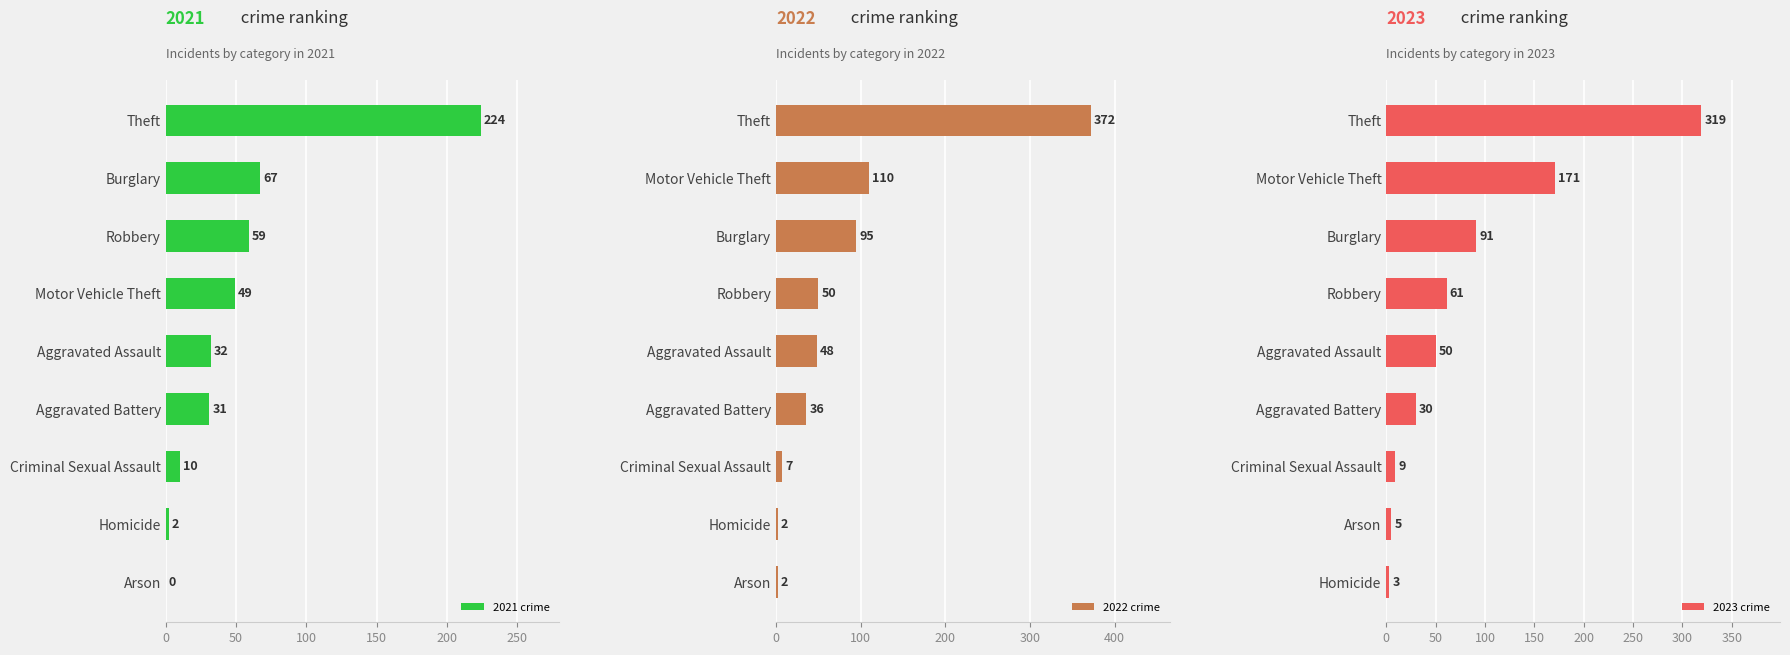

At which label does 2021 crime reach its peak?

Theft